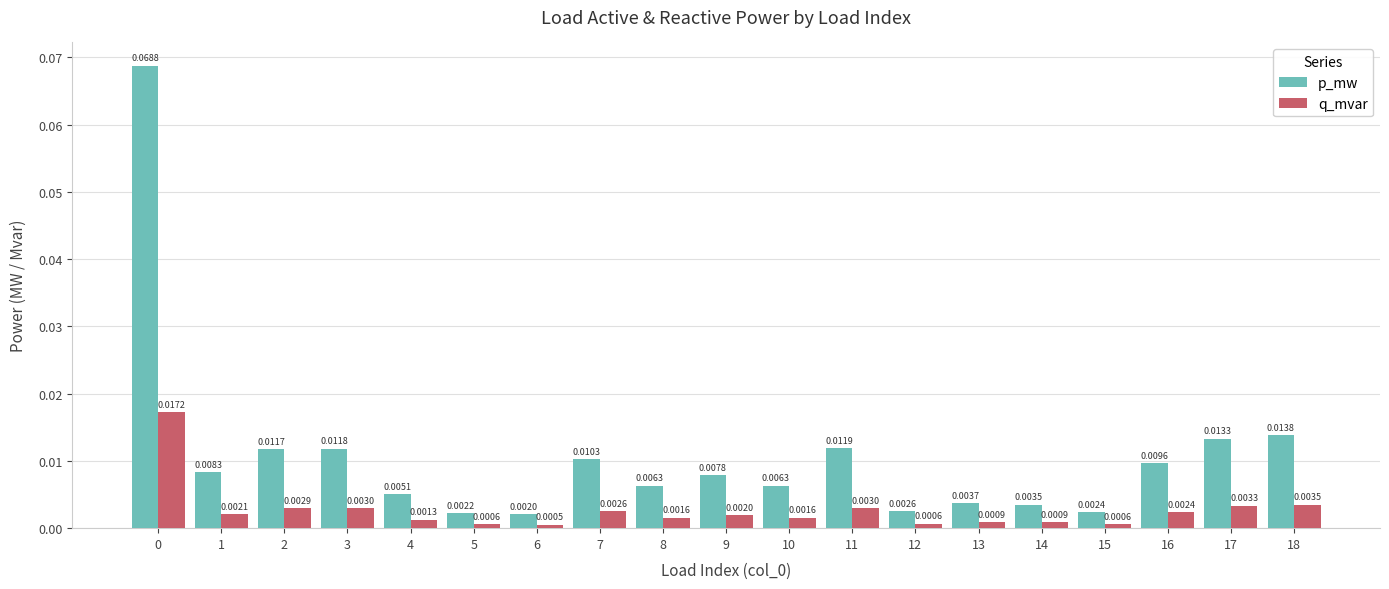

Which series has the largest total across all categories?

p_mw